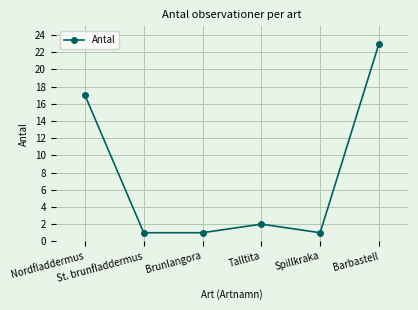

What is the maximum value shown in the chart?

23